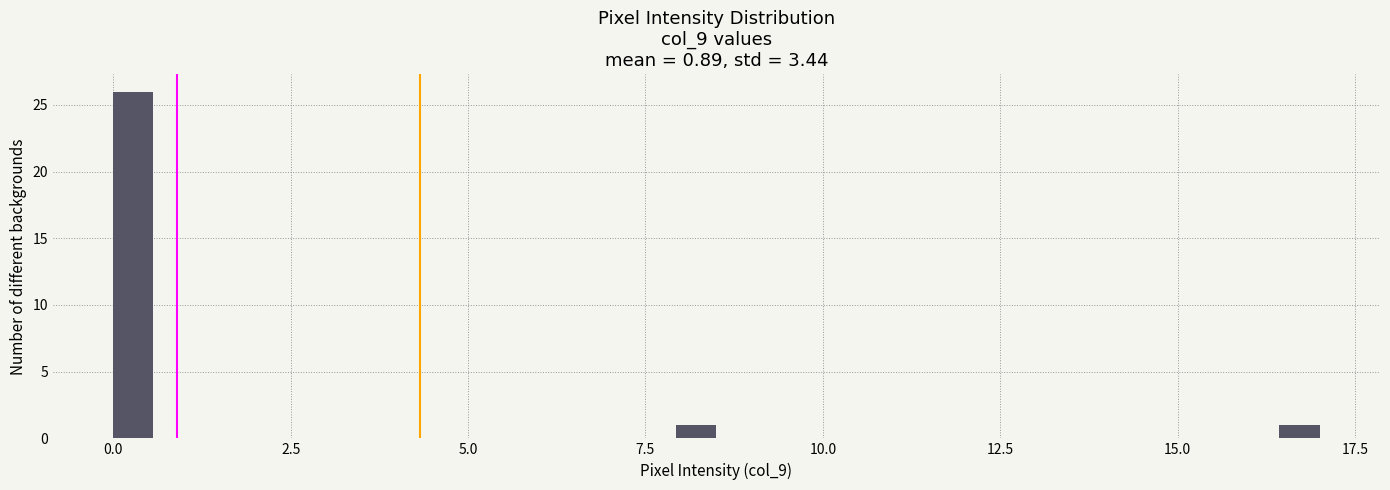

Read against the x-axis, roughly where is the centre of the tallest bar?

0.5